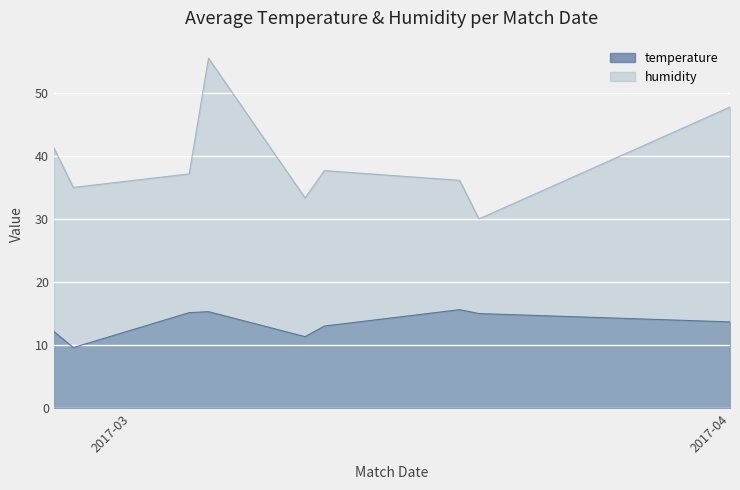

What is the lowest value of the humidity series?

30.0